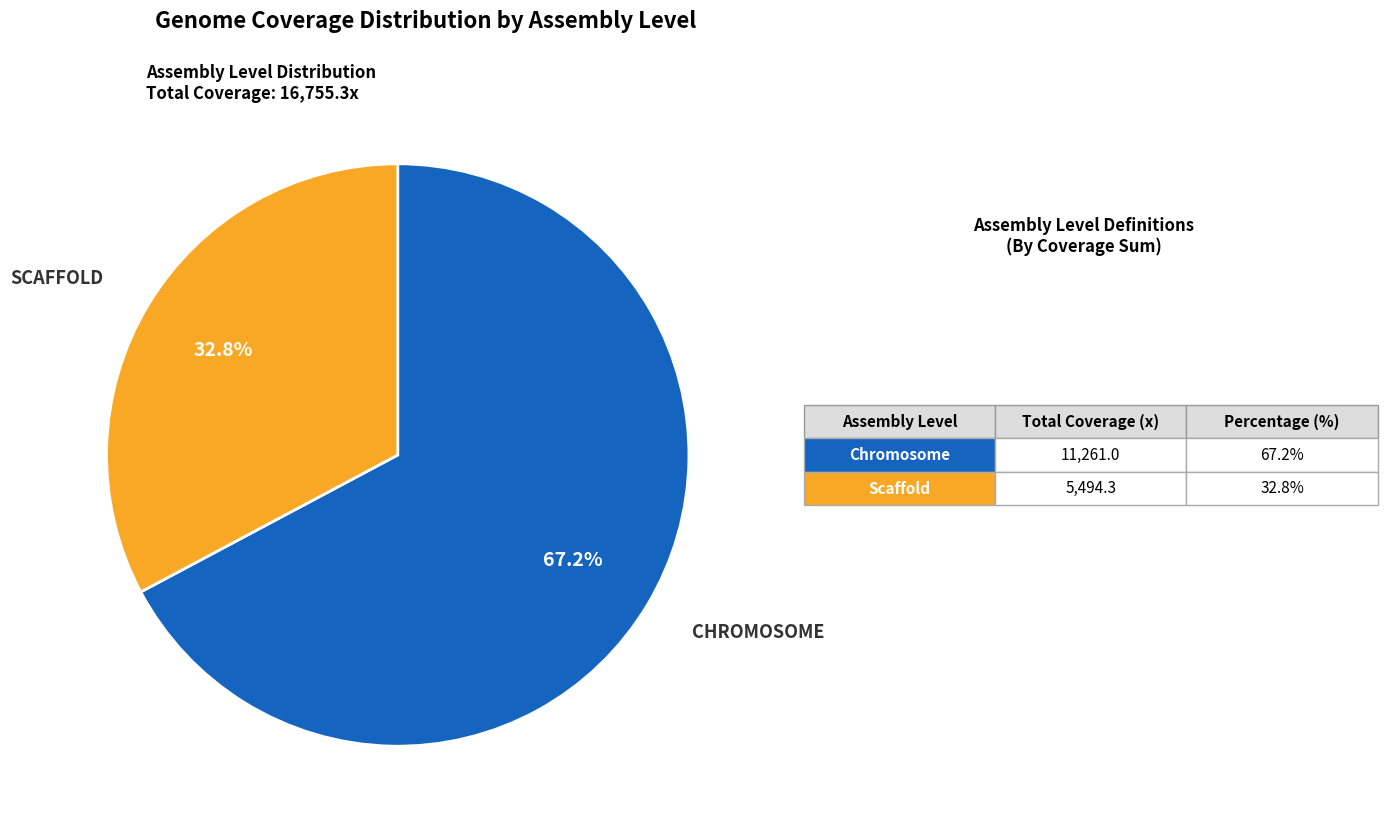

Is there a majority slice in this chart?

Yes